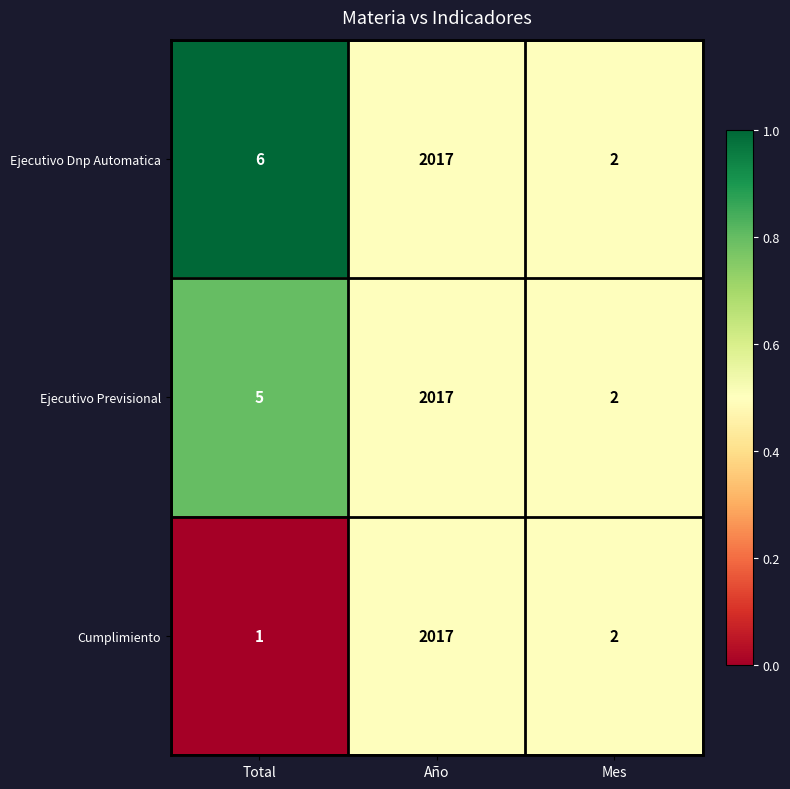

List the labels in order of Ejecutivo Previsional value, largest first.

Año, Total, Mes